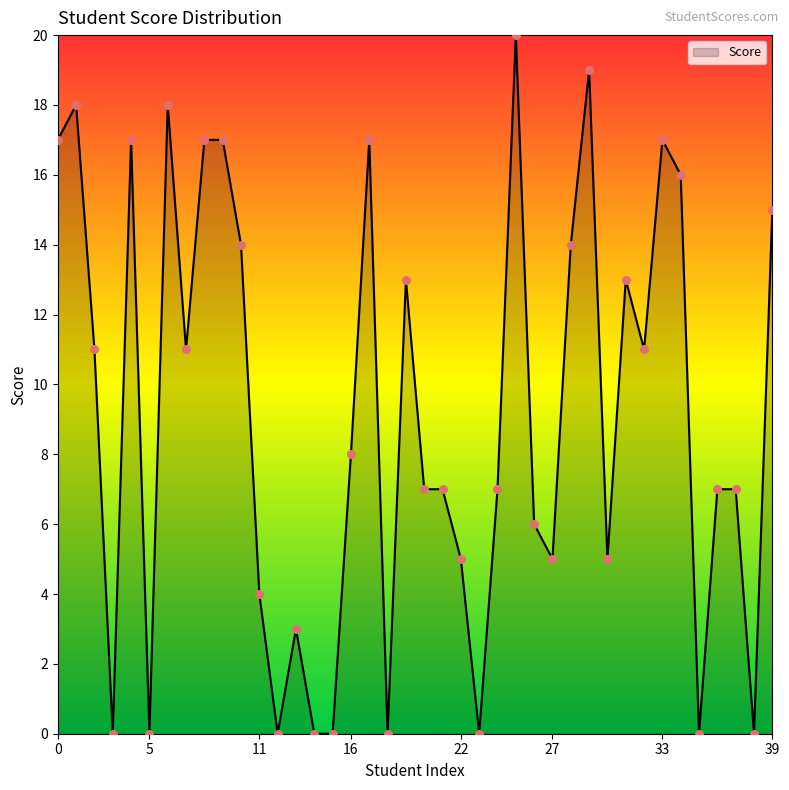

What is the difference between the maximum and minimum values?

20